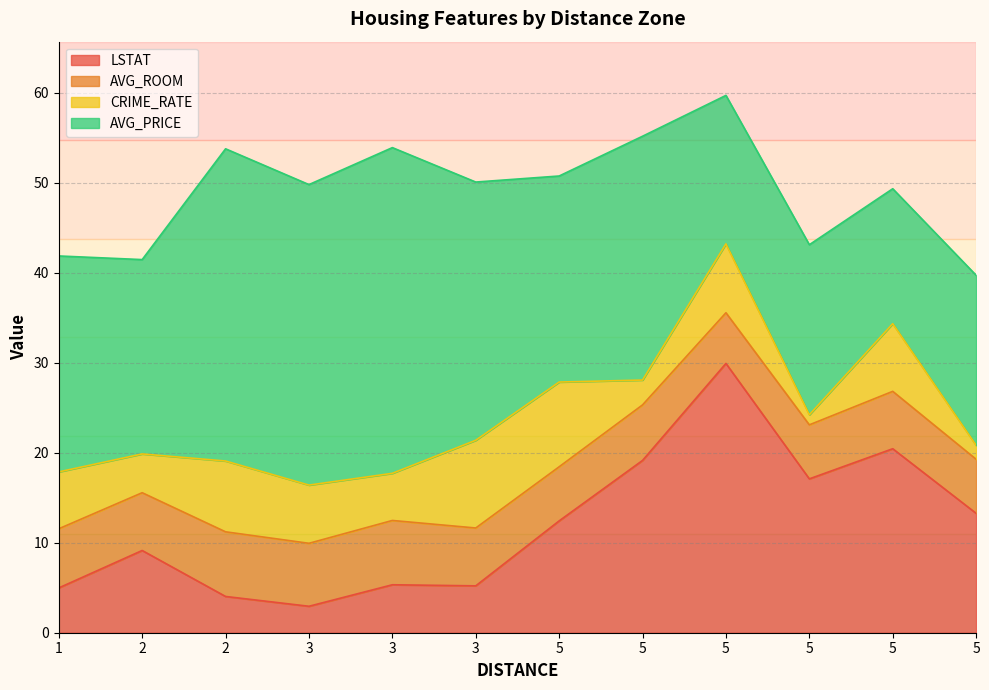

Which has a higher value, 1 or 5?

5